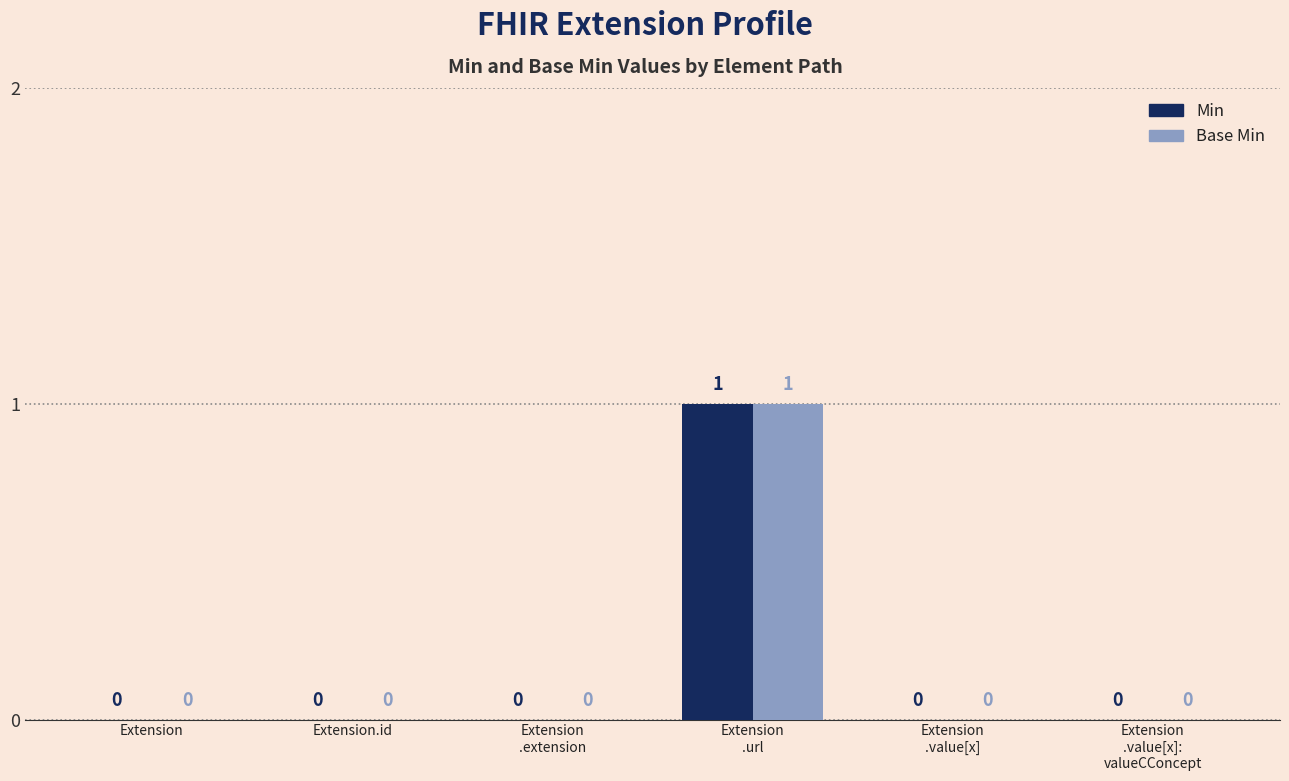

Are the bars horizontal?

No